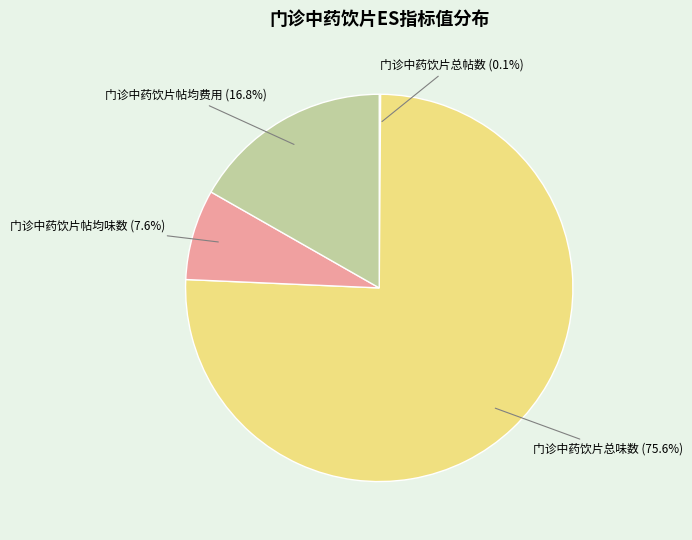

Does any single category account for the majority?

Yes